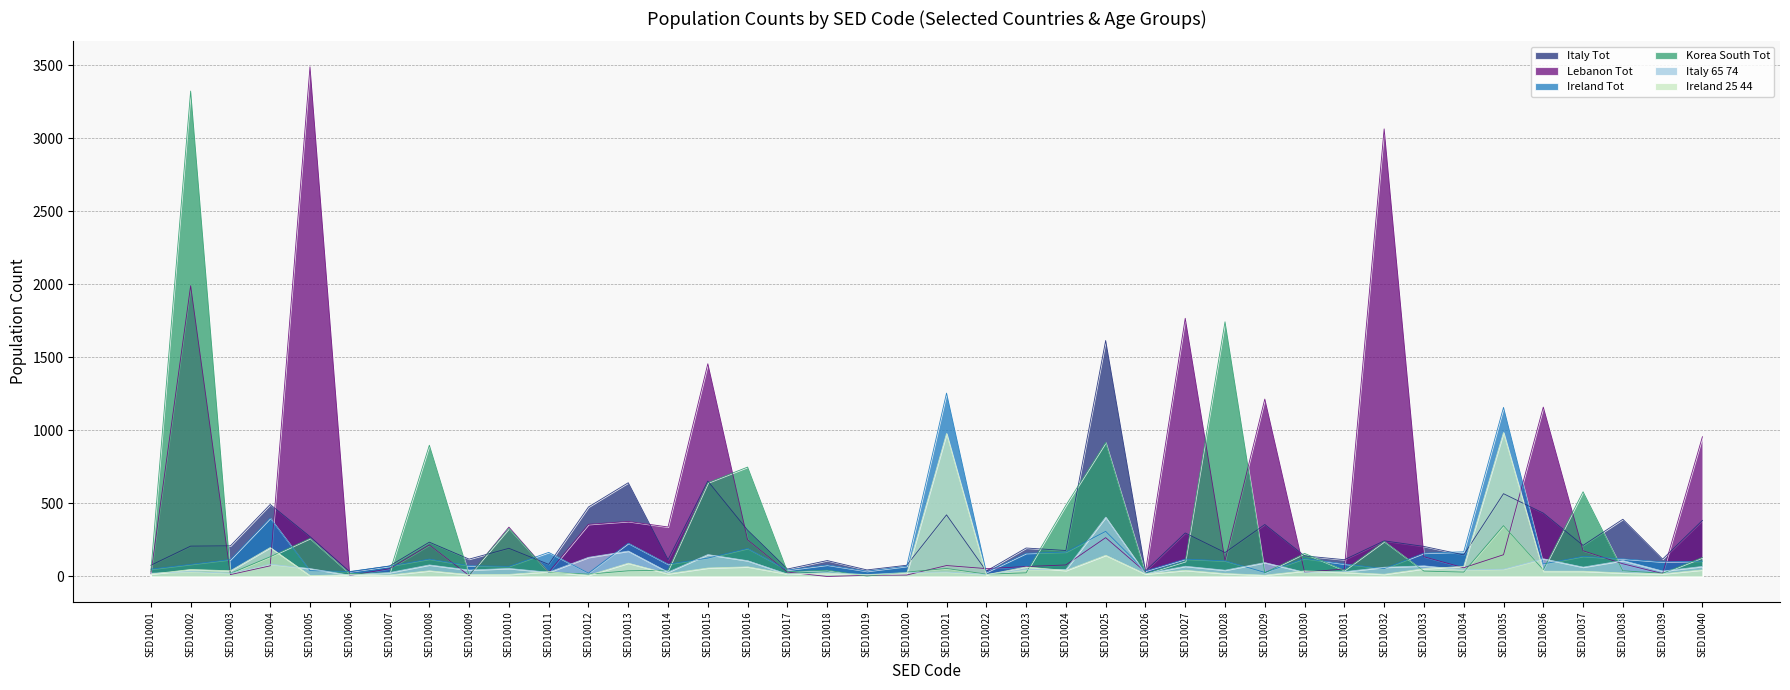

The value of Ireland_Tot at SED10025 is 420. True or false?

False